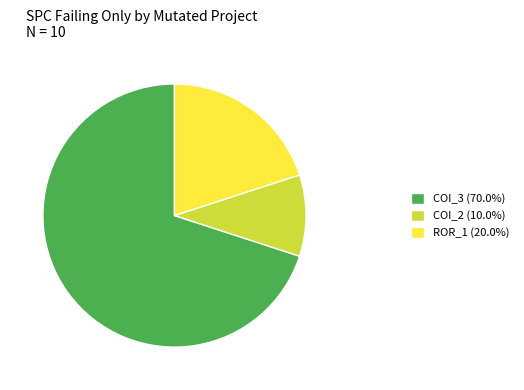

Approximately how many times larger is the value at ROR_1 (20.0%) compared to COI_2 (10.0%)?

2.0